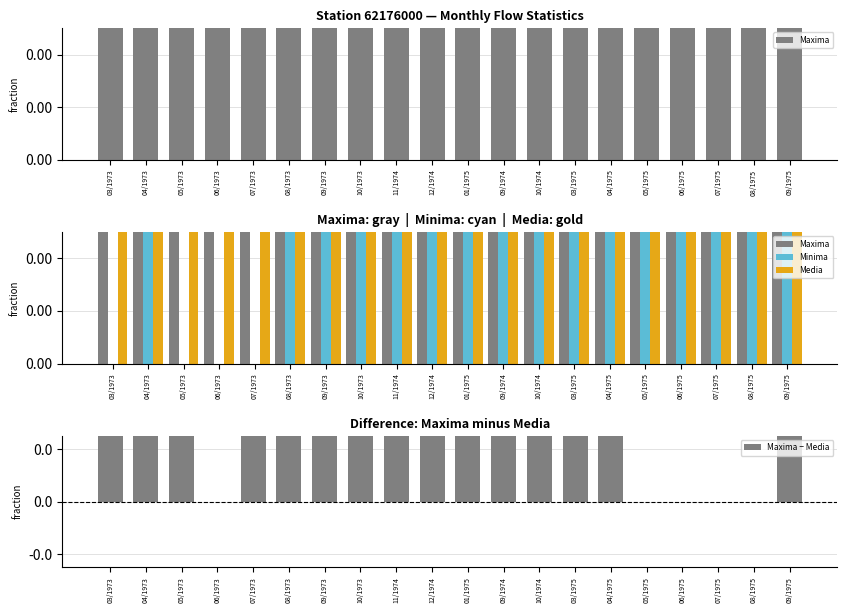

How many data points in Maxima − Media are less than 2?

7